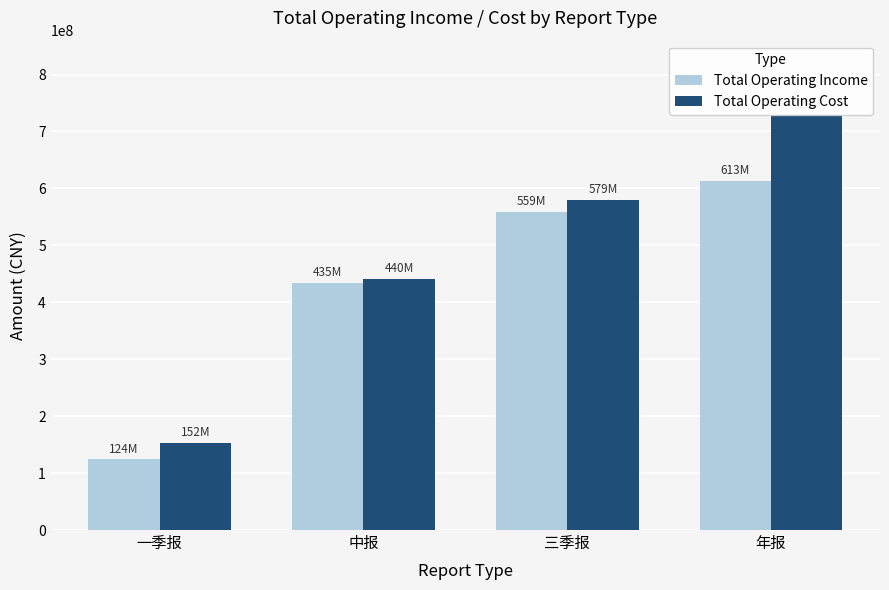

Which series changed the most between 三季报 and 年报?

Total Operating Cost